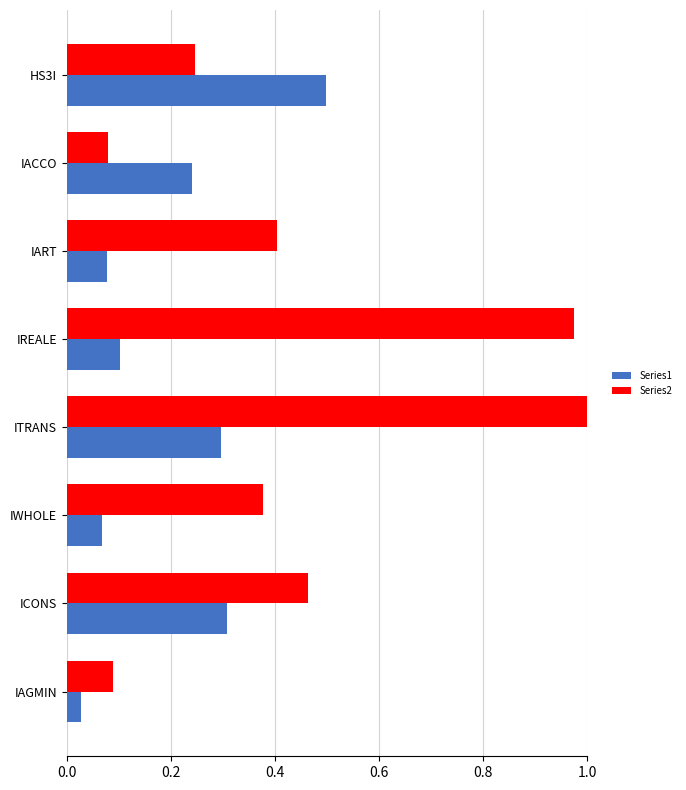

Is it true that Series2 equals 1.5 at ITRANS?

False